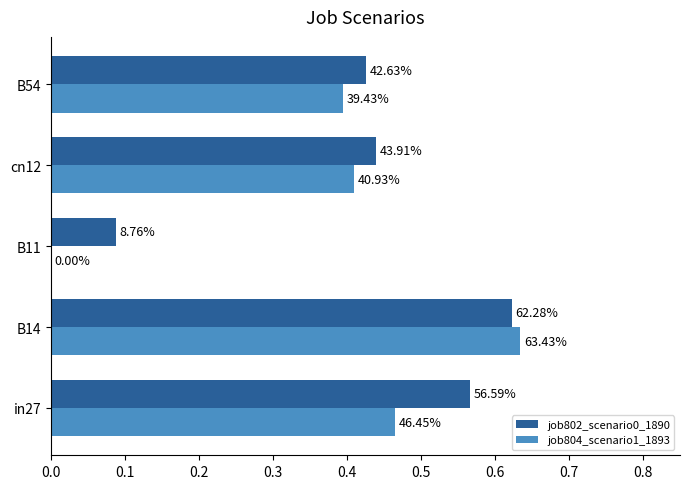

What are all the series names shown in the legend?

job802_scenario0_1890, job804_scenario1_1893